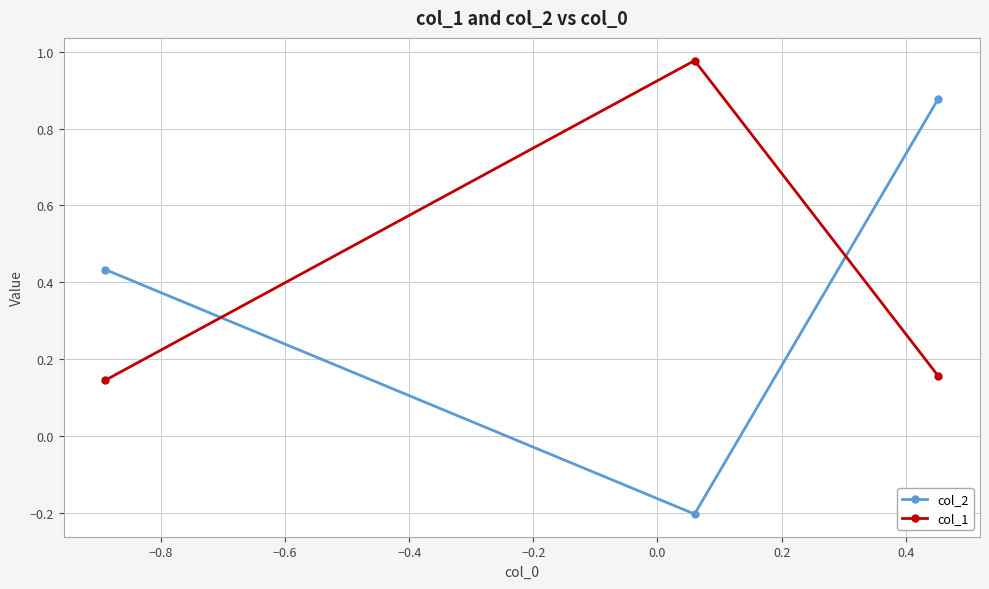

Rank the series by their maximum value, from highest to lowest.

col_1, col_2